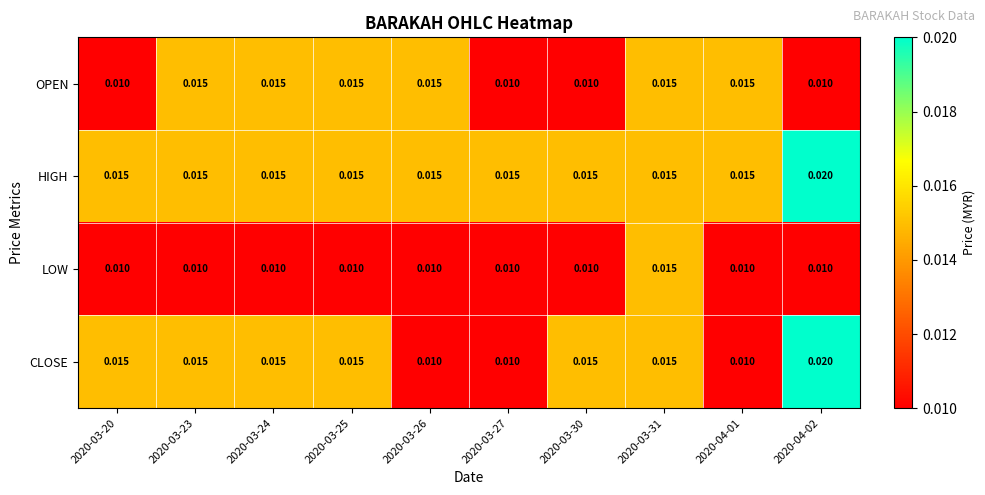

Rank the series by their average value, from highest to lowest.

HIGH, CLOSE, OPEN, LOW